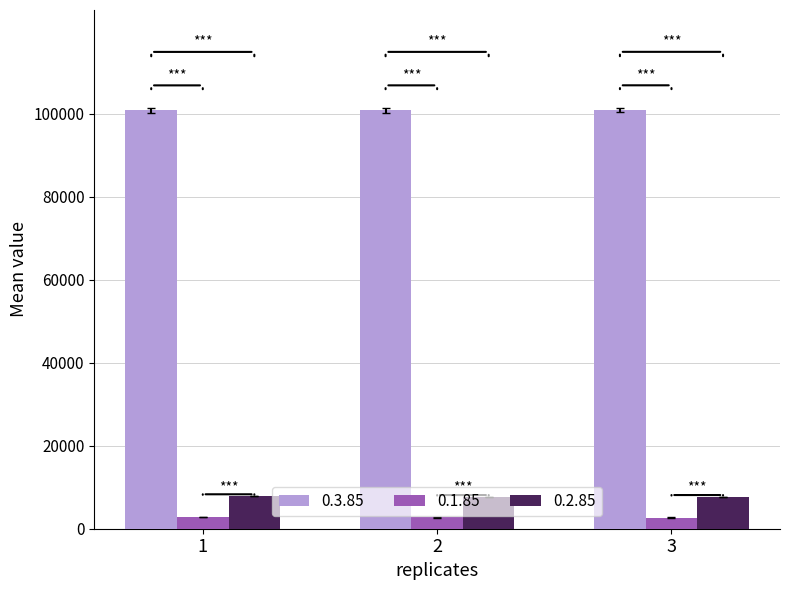

List the series in order of their peak value, highest first.

0.3.85, 0.2.85, 0.1.85